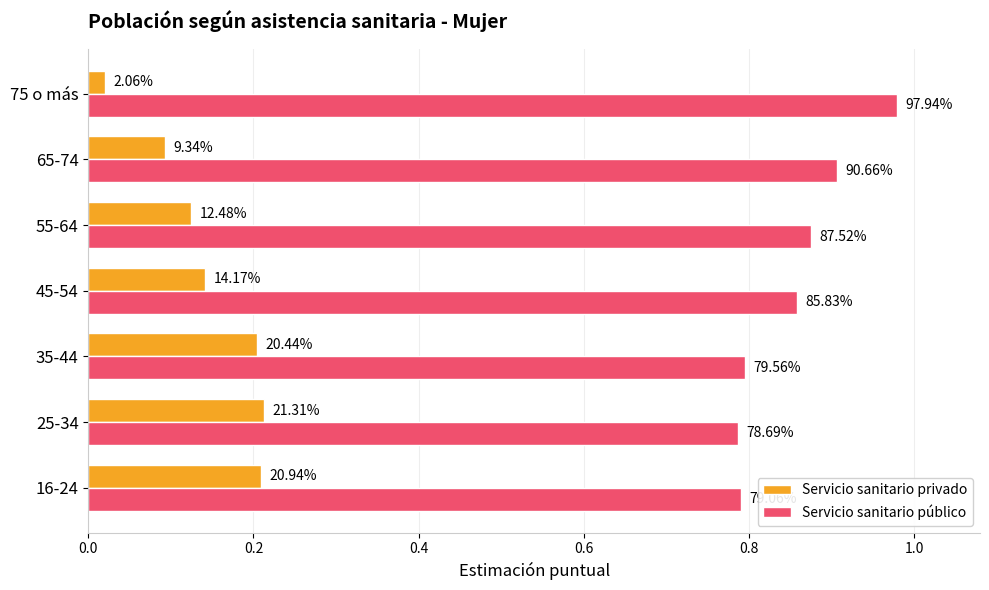

Which series has the largest total across all categories?

Servicio sanitario público